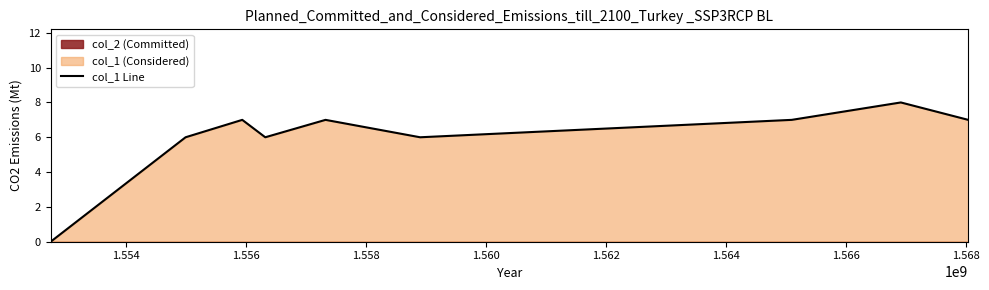

What is the sum of the values at 1.558 and 1.562?

12